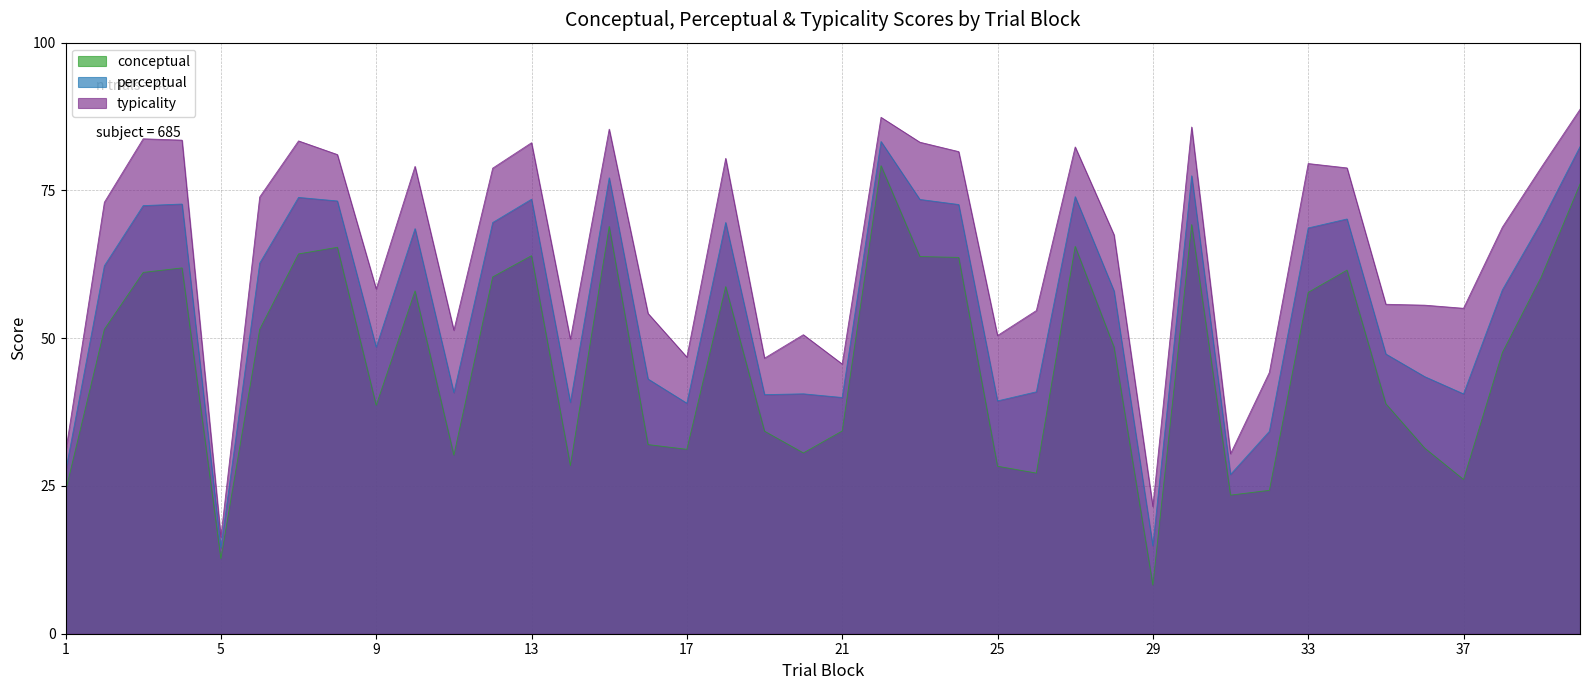

How many values in the typicality series exceed 73?

19